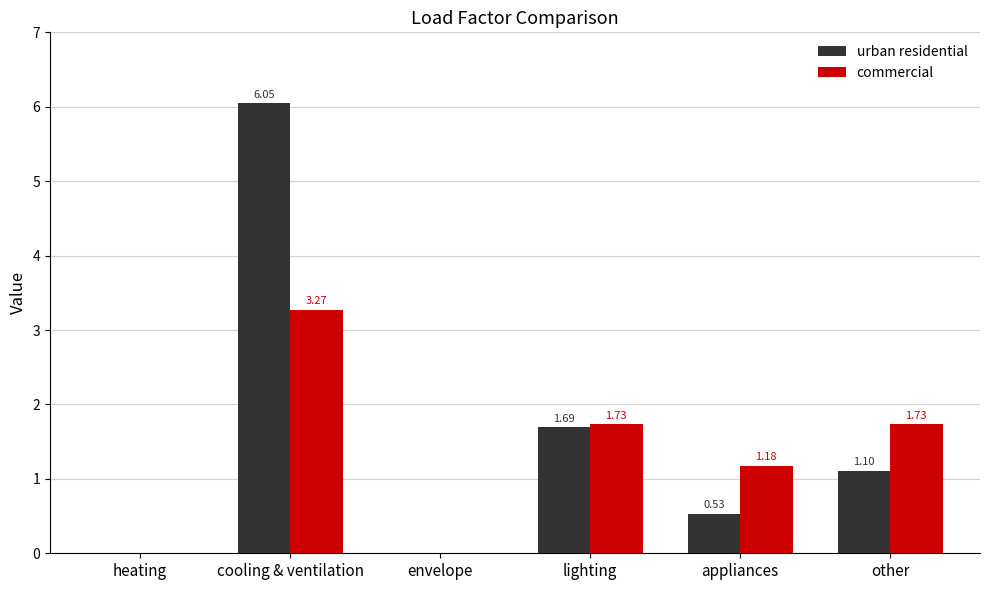

What is the average value of the commercial series?

1.3